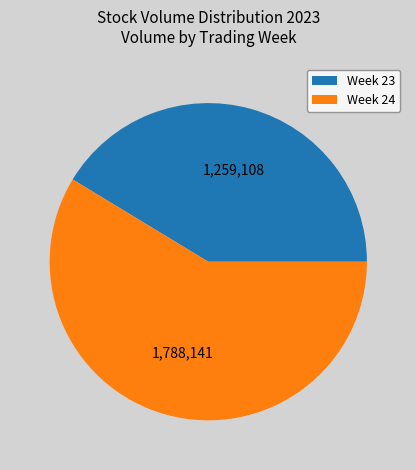

Is it true that Week 24 is 59% of the pie?

True